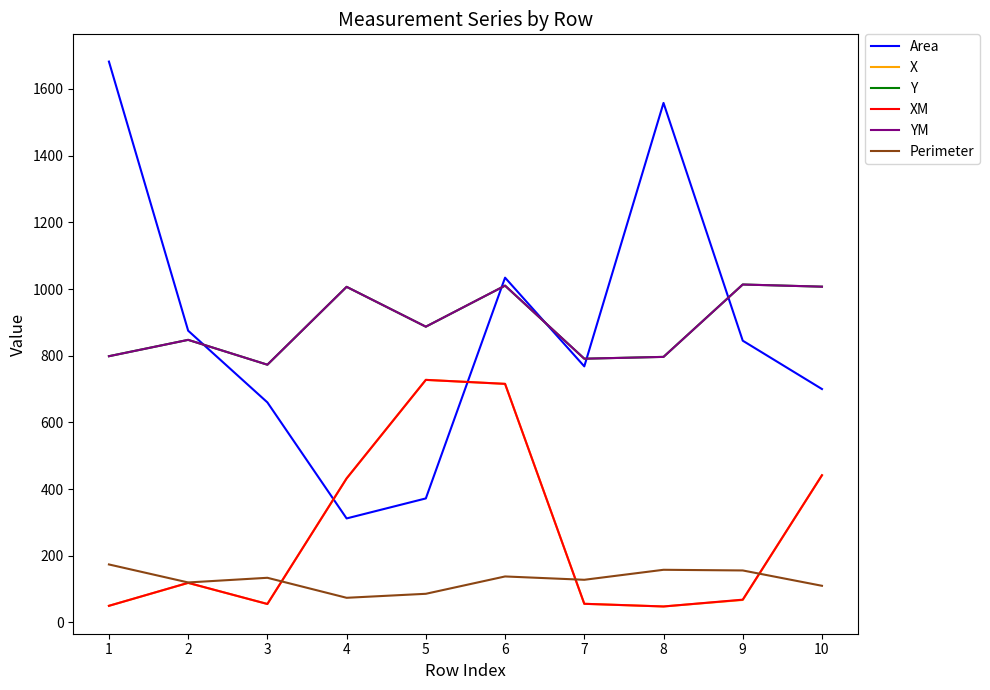

The Area series shows 927.1 at 3. True or false?

False